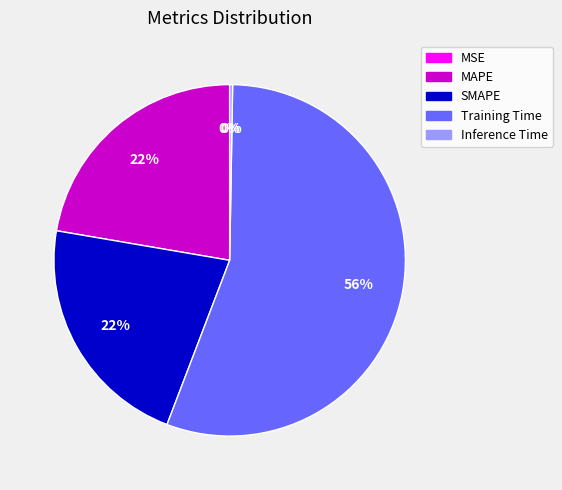

To the nearest percent, what portion does SMAPE represent?

22%